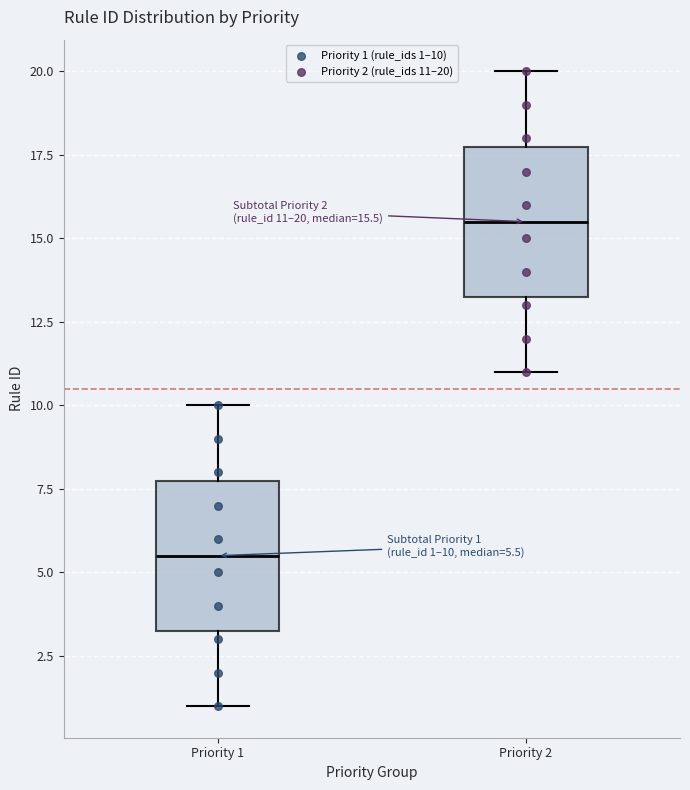

Which box has the lowest median line?

Priority 1